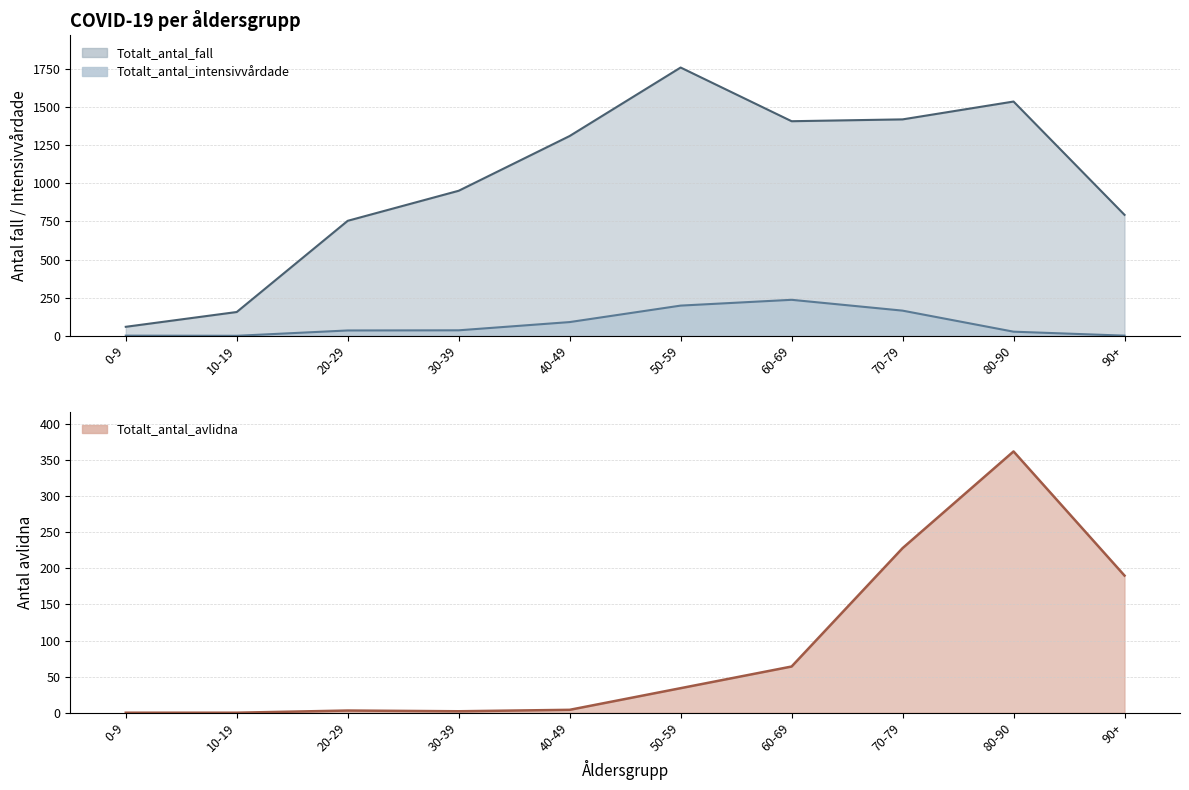

What is the average value of the Totalt_antal_intensivvårdade series?

79